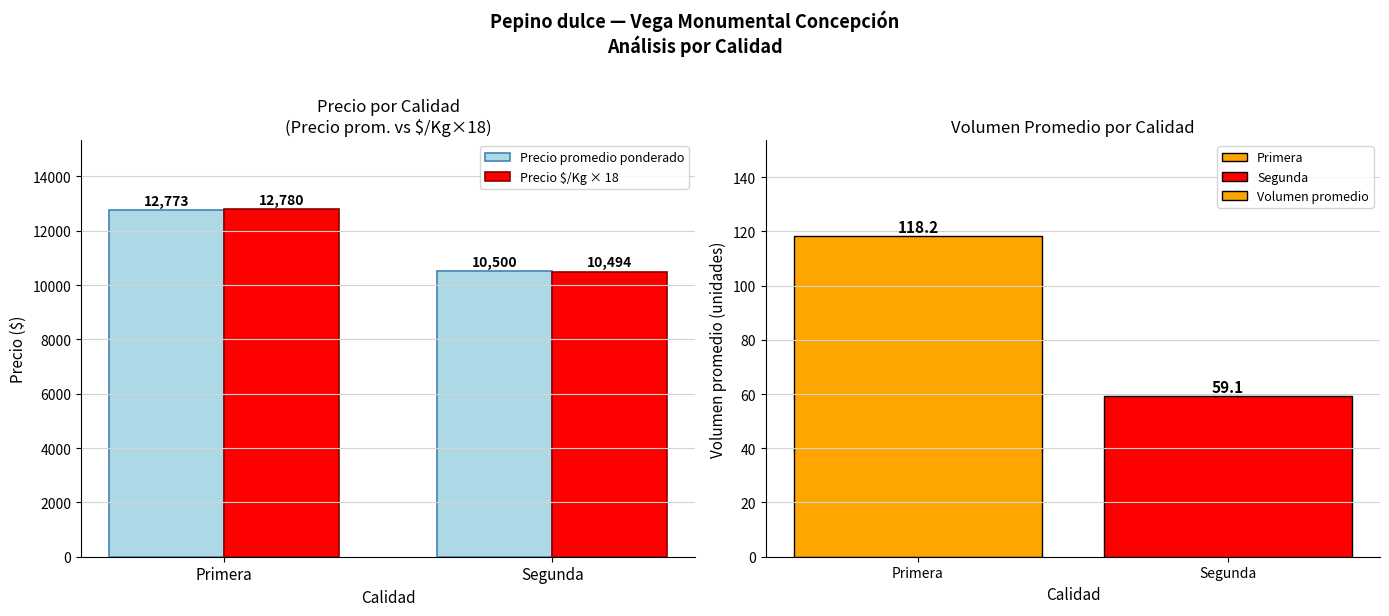

Reading right to left, list all the values displayed in this chart.

Precio promedio ponderado: 10500.0	12773.0
Precio $/Kg × 18: 10494.0	12780.0
Volumen promedio: 59.1	118.2